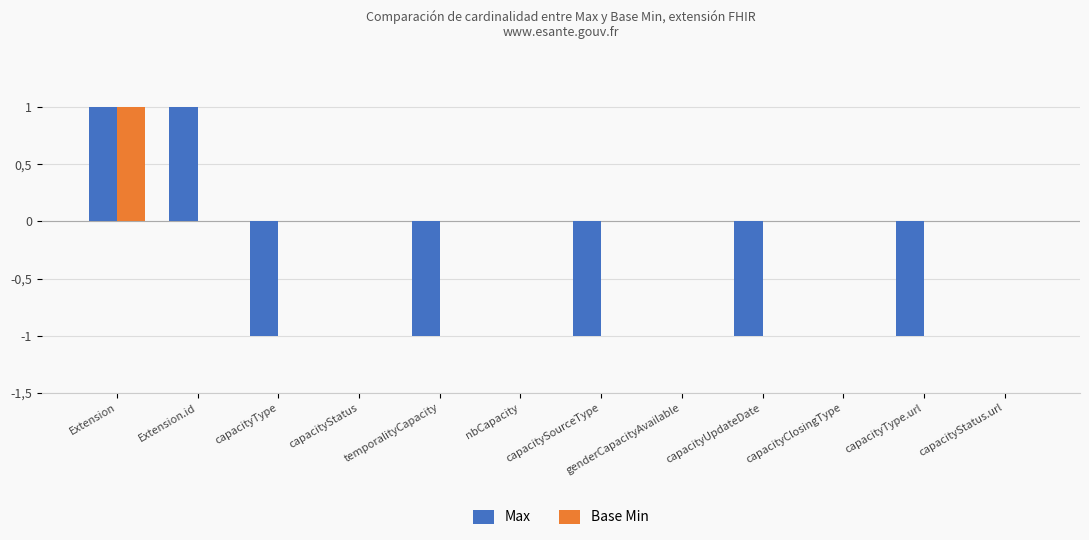

Which has a higher value, Extension or temporalityCapacity?

Extension